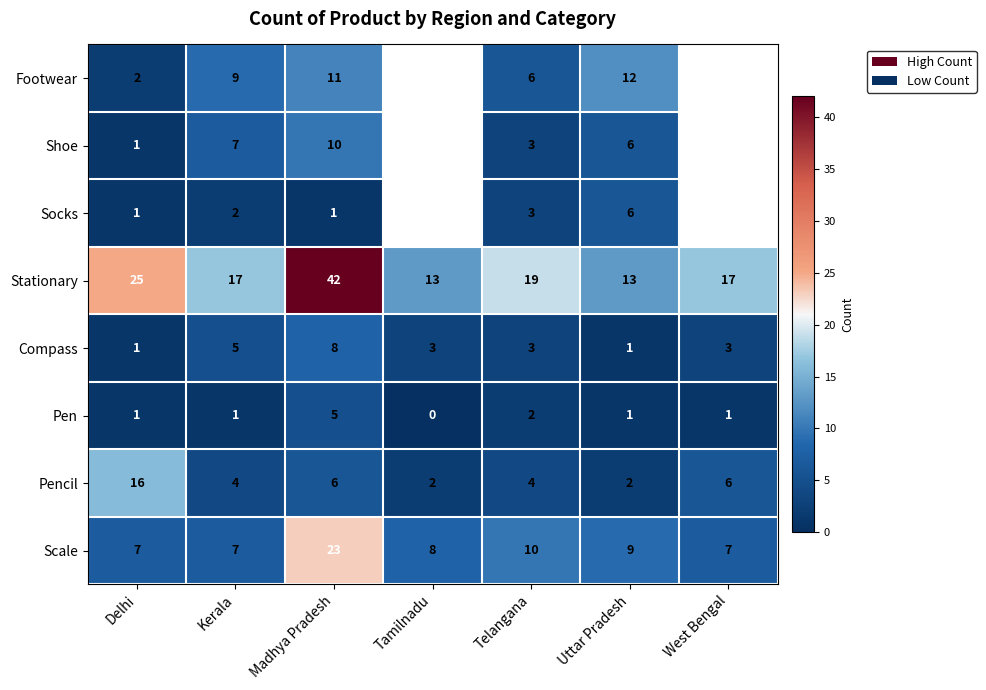

Where is Scale nearest to the value 15?

Telangana